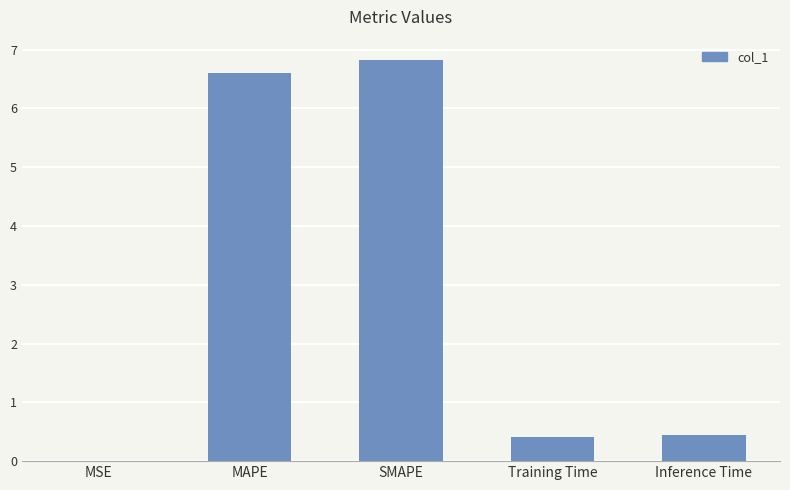

What is the sum of all values?

14.3